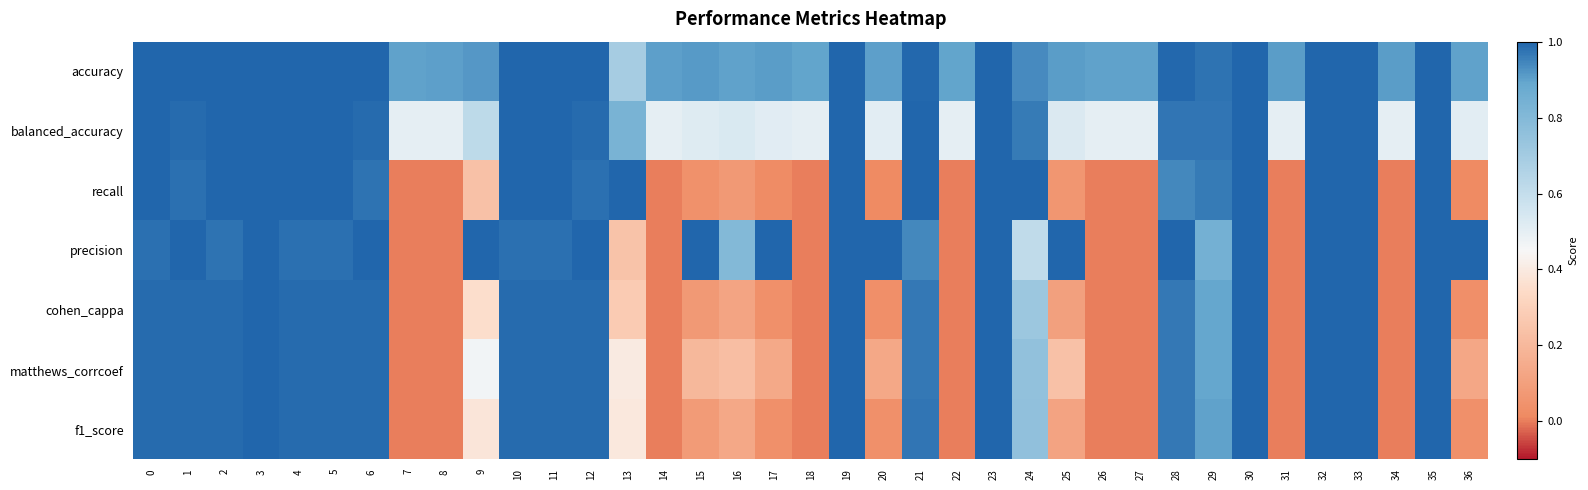

At which category does the chart reach its minimum across all series?

7